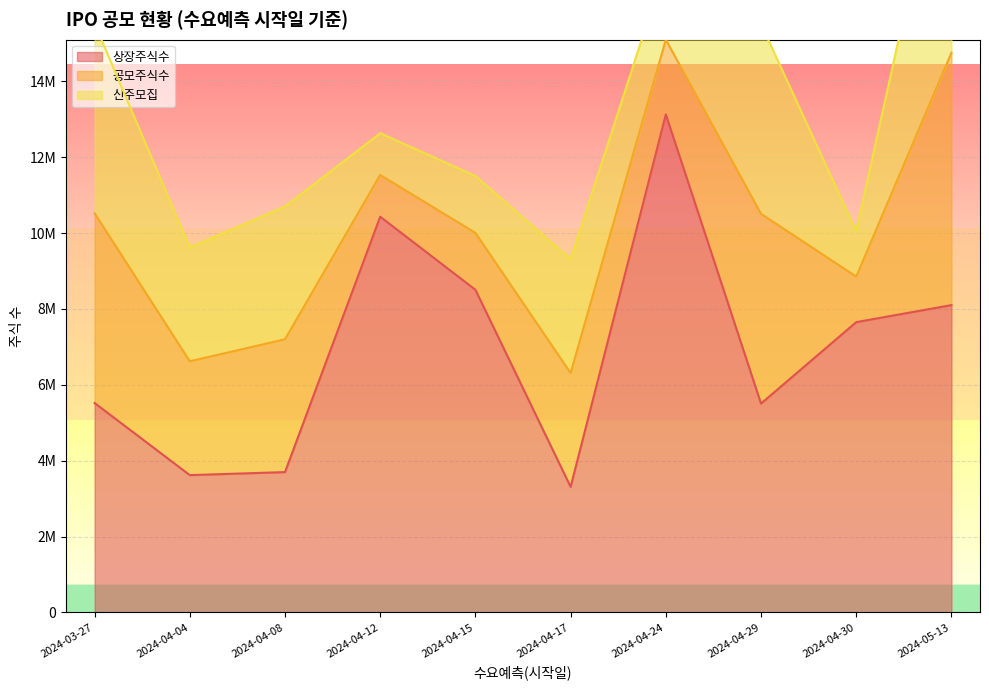

At how many categories does at least one series exceed 6565451?

5